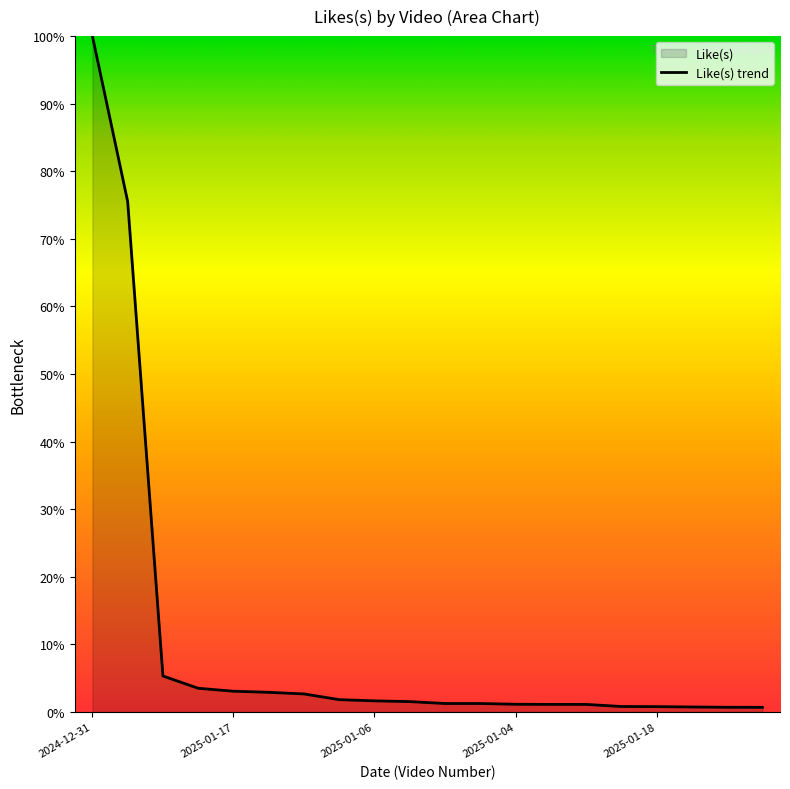

Which has a higher value, 2025-01-04 or 2025-01-12?

2025-01-12